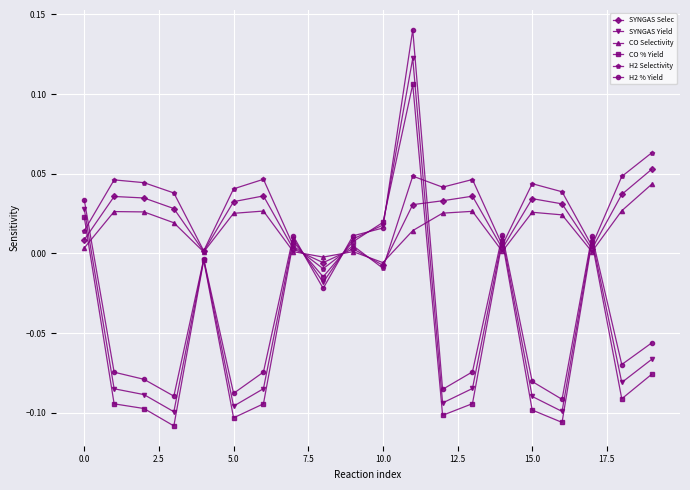

True or false: SYNGAS Selec has more than 1 points higher than both neighbors.

True